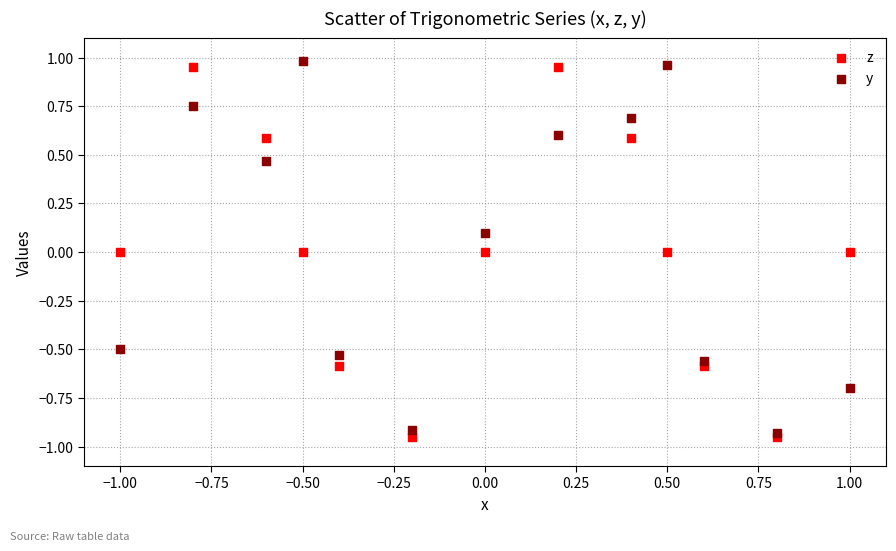

What are all the series names shown in the legend?

z, y